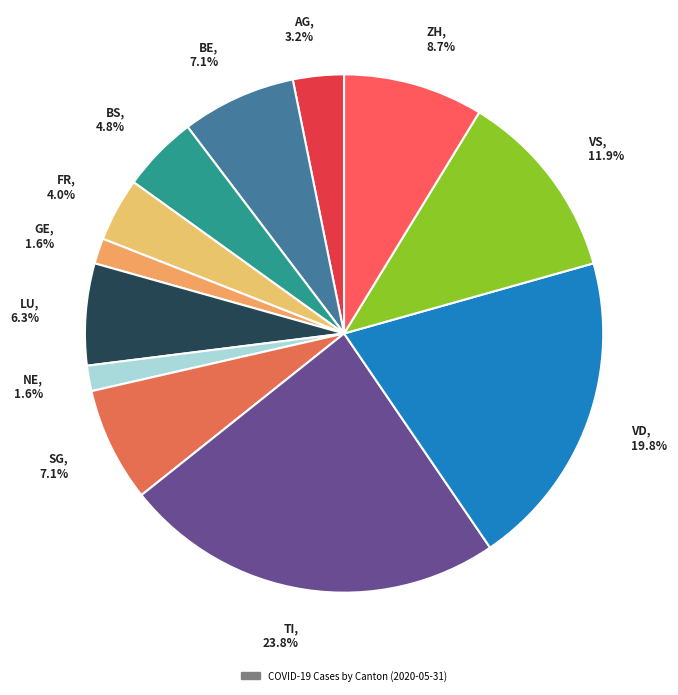

To the nearest percent, what portion does NE represent?

2%